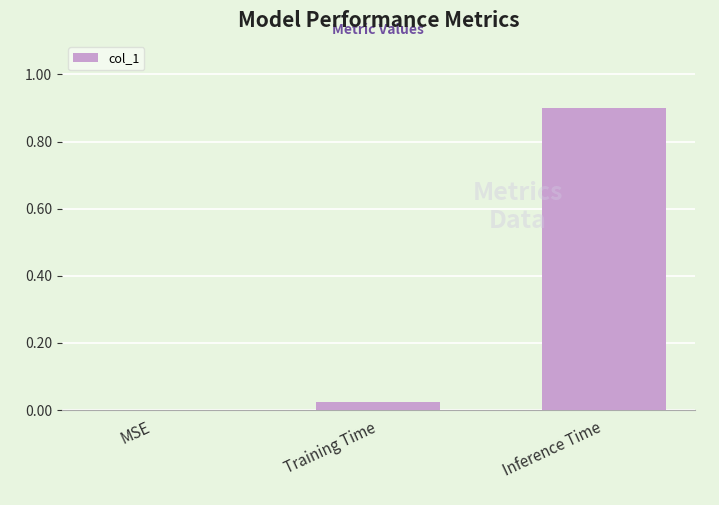

What is the sum of the values at Training Time and Inference Time?

0.9